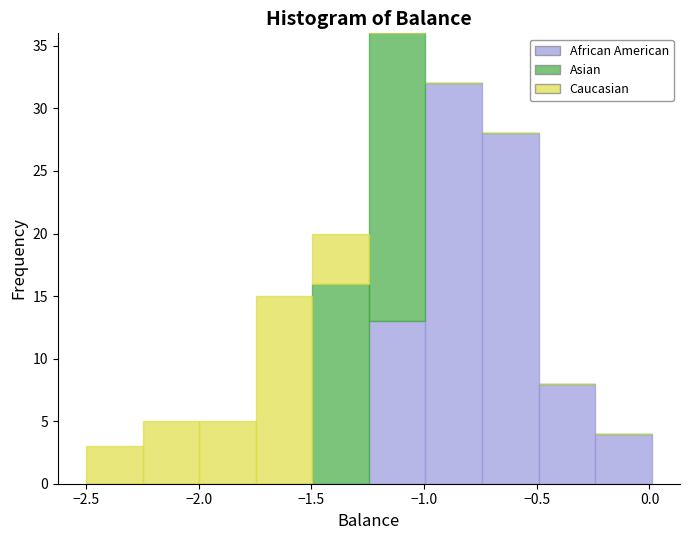

What is the total height of the stacked bar covering -1.50 to -1.25 on the x-axis? Neither the bar edges nor the heights are printed on the chart, so give them approximately, as read against the axes.

20